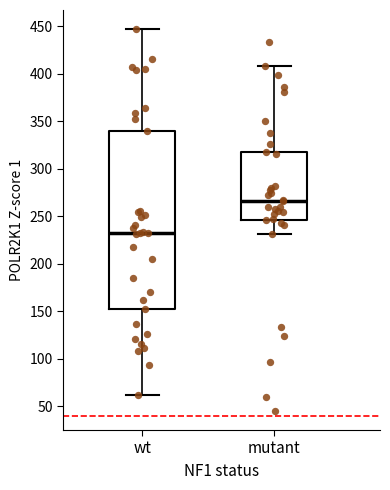

Reading left to right, read every box against the y-axis: the position of its median line, the range the box covers, and the ends of its whiskers. The values are not printed on the chart, so give them approximately, as read against the axis.

wt: median 230, box 150 to 340, whiskers 60 to 445
mutant: median 265, box 245 to 320, whiskers 230 to 410